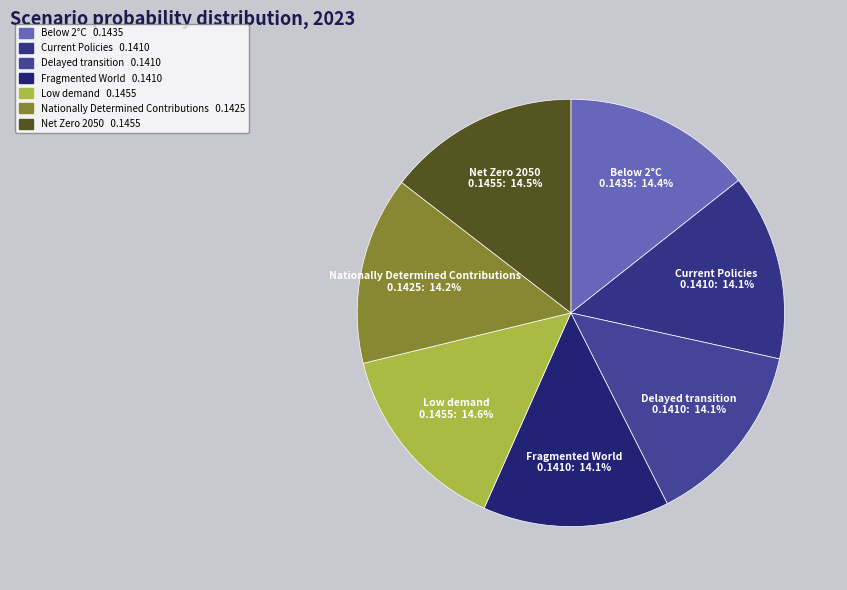

Is the sum of Low demand and Below 2°C greater than half?

No